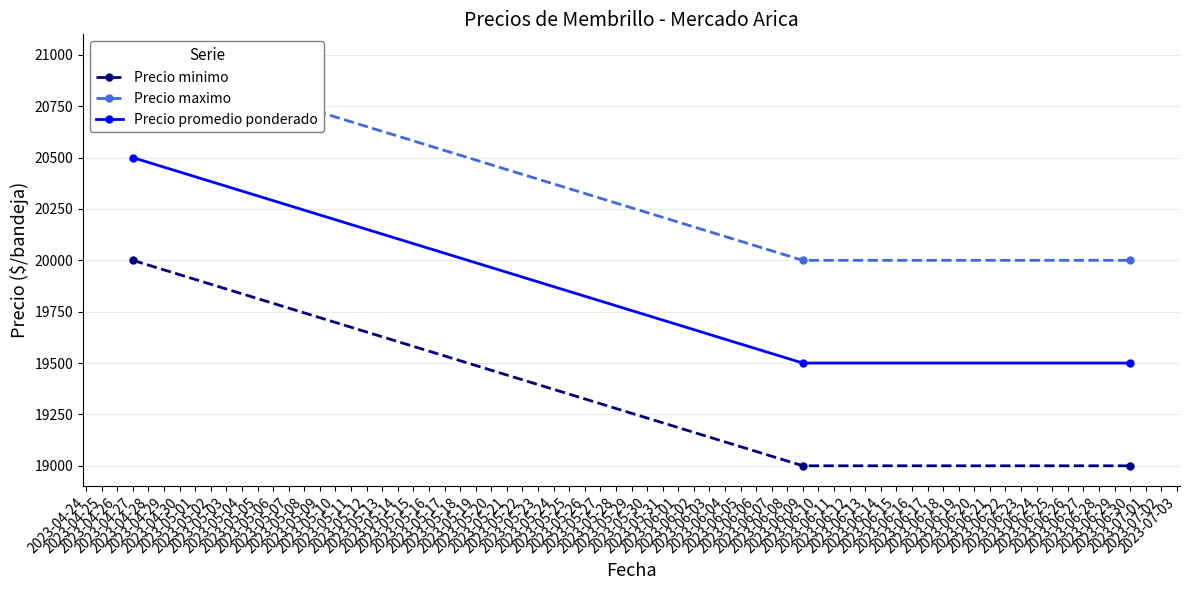

The value of Precio minimo at 2023-04-27 is 20000. True or false?

True